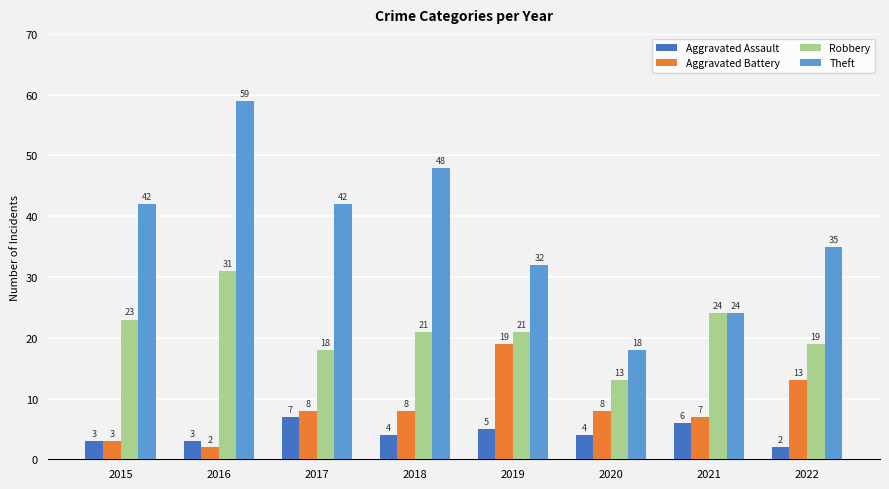

Which series has the largest range (max minus min)?

Theft